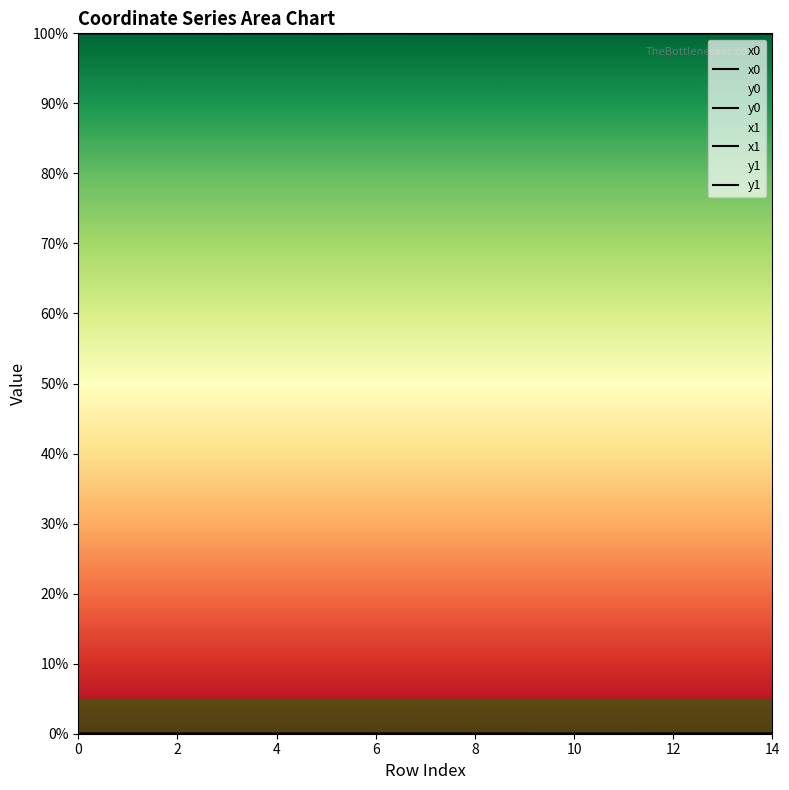

True or false: y1 and x0 cross at least once.

False